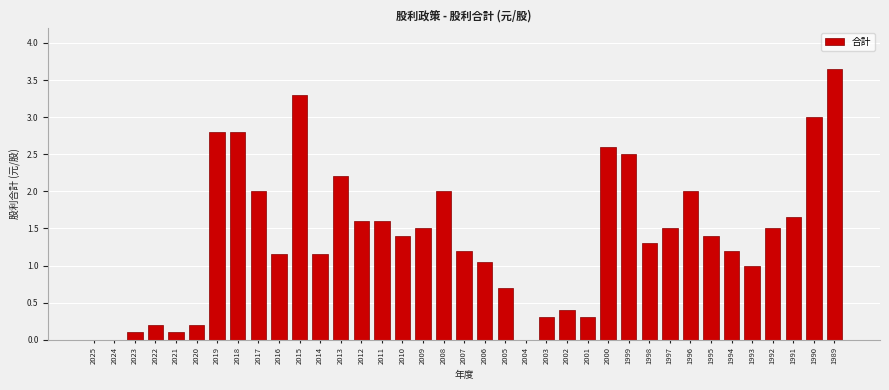

True or false: the data shows 1.3 at 1998.

True